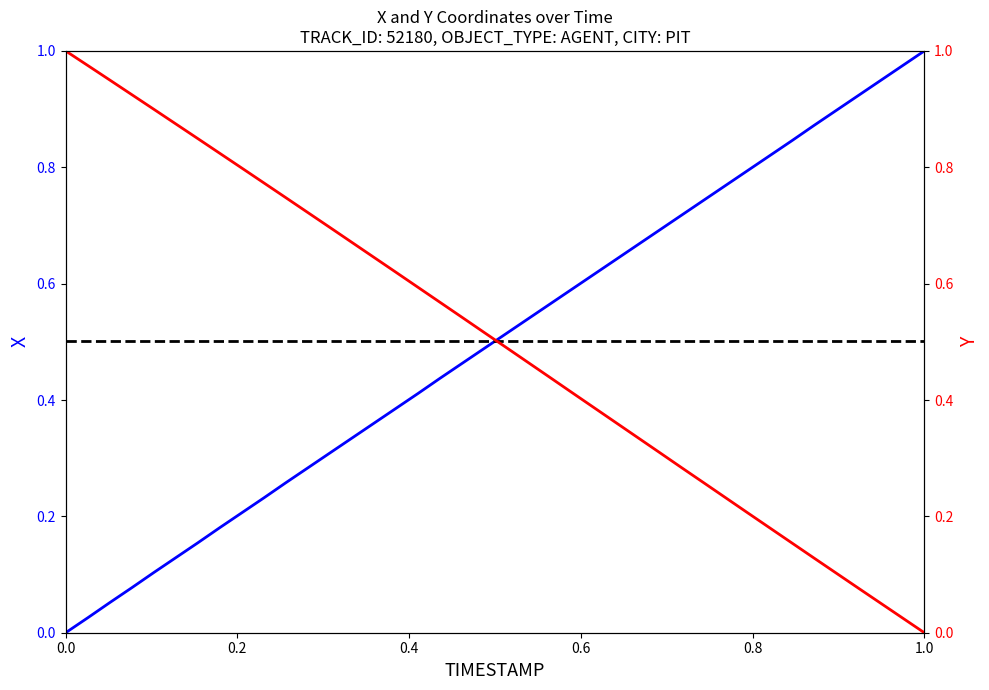

True or false: Y and X intersect in this chart.

True